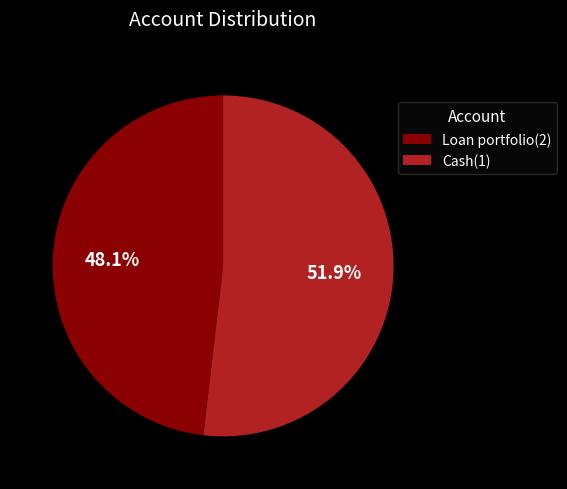

Combined, what portion of the pie is Cash(1) and Loan portfolio(2)?

100.0%